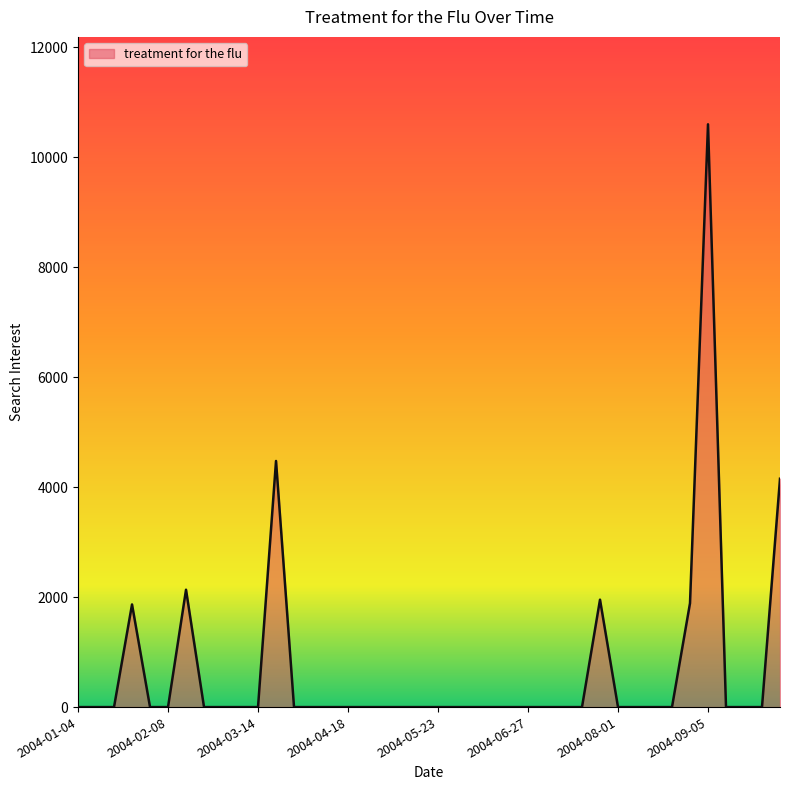

What is the difference between the maximum and minimum values?

10601.8